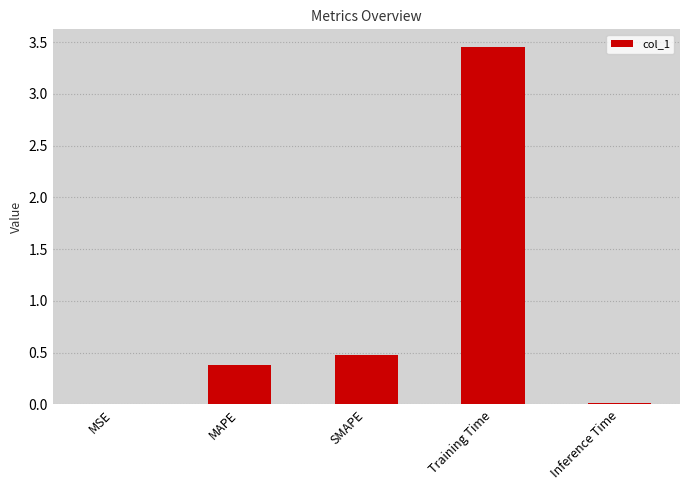

Are the bars horizontal?

No